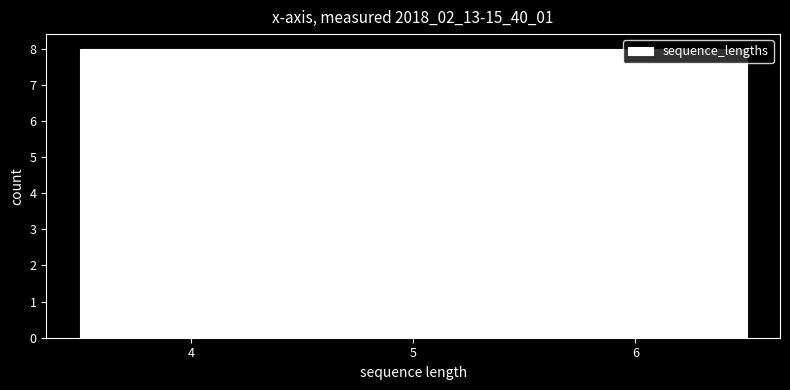

How tall is the bar that spans 3.5 to 4.5 on the x-axis? The values are not printed on the chart, so give them approximately, as read against the axis.

8